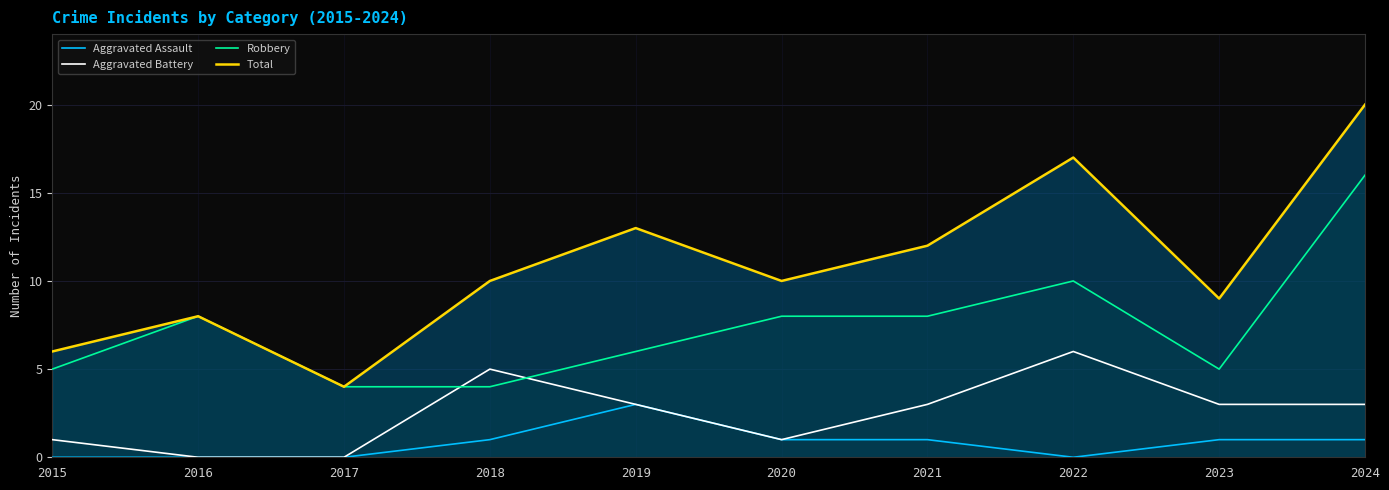

True or false: Total and Robbery intersect in this chart.

False